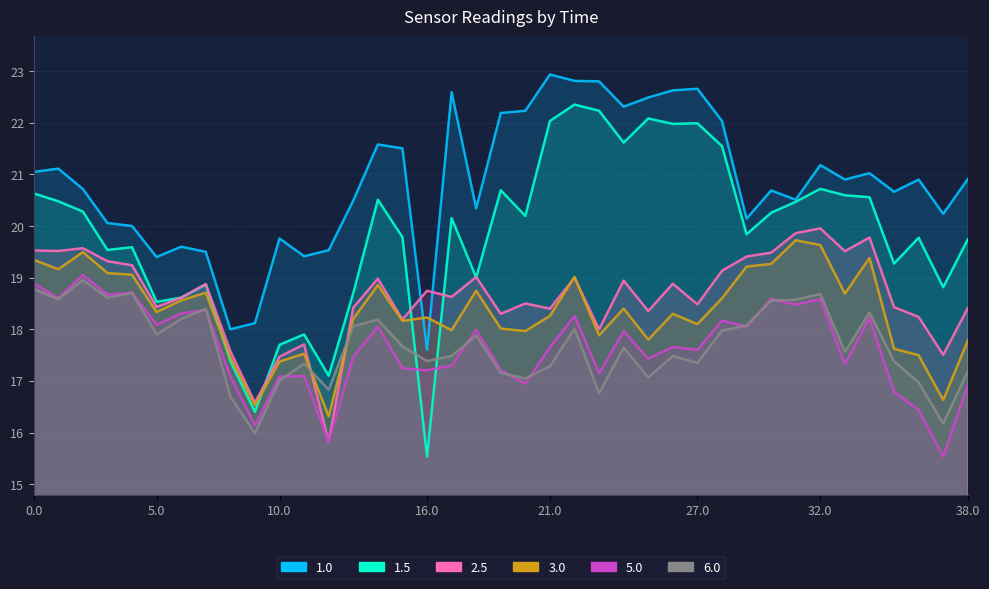

What is the value of the 3.0 point at the 24th from the left?

17.9